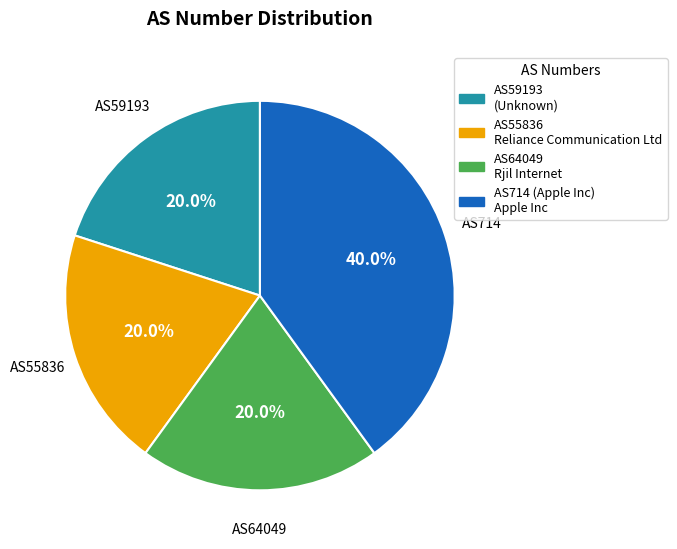

Is there a majority slice in this chart?

No